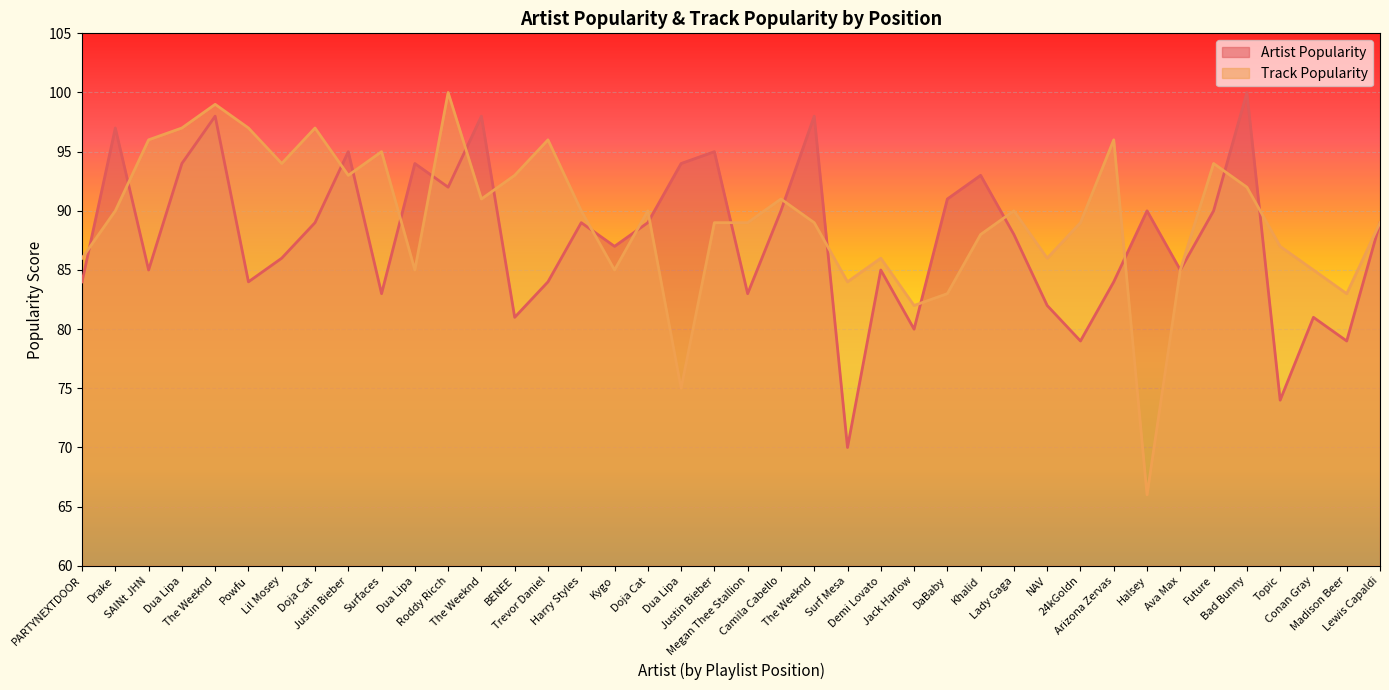

Where is Artist Popularity nearest to the value 85?

SAINt JHN